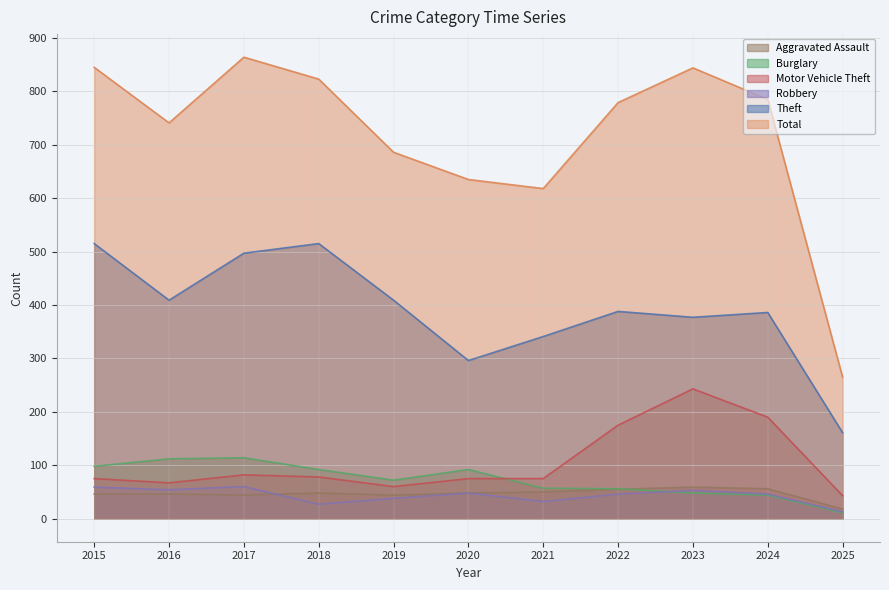

List the series in order of their peak value, highest first.

Total, Theft, Motor Vehicle Theft, Burglary, Robbery, Aggravated Assault